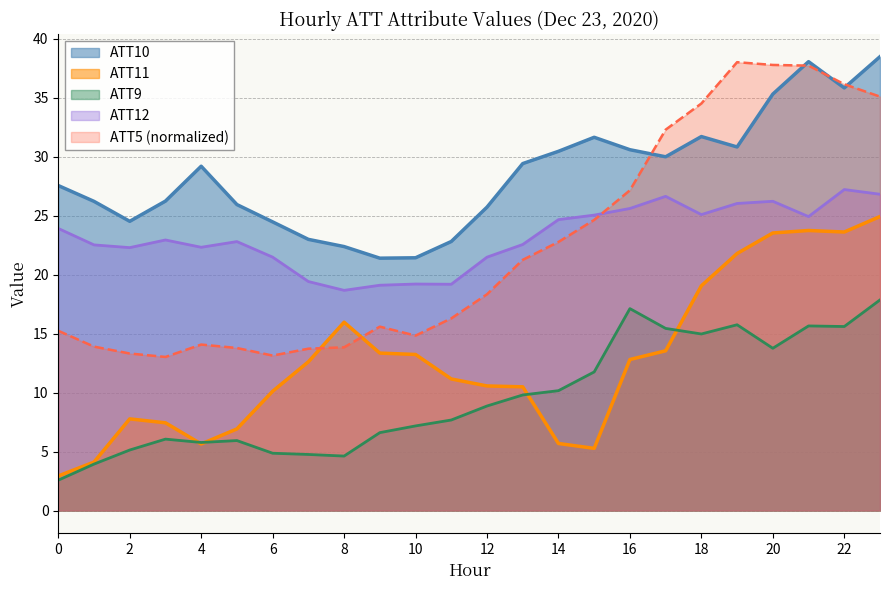

True or false: ATT10 and ATT5 cross at least once.

True